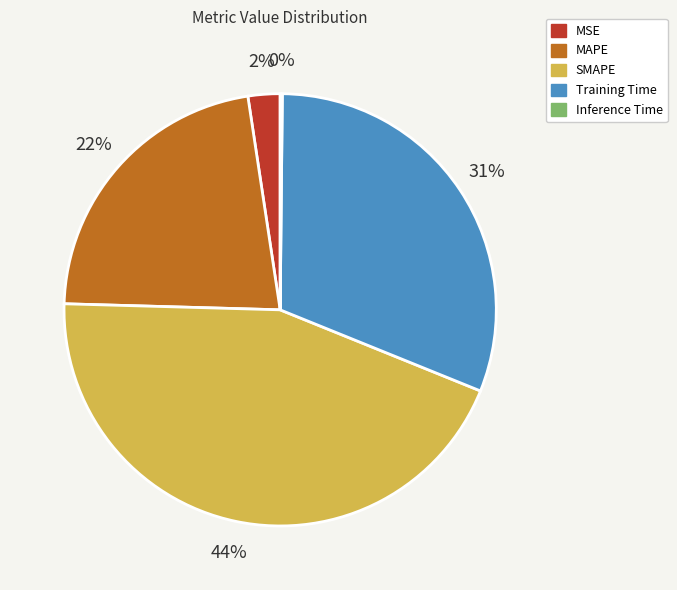

What is the ratio of the value at SMAPE to the value at Training Time?

1.4